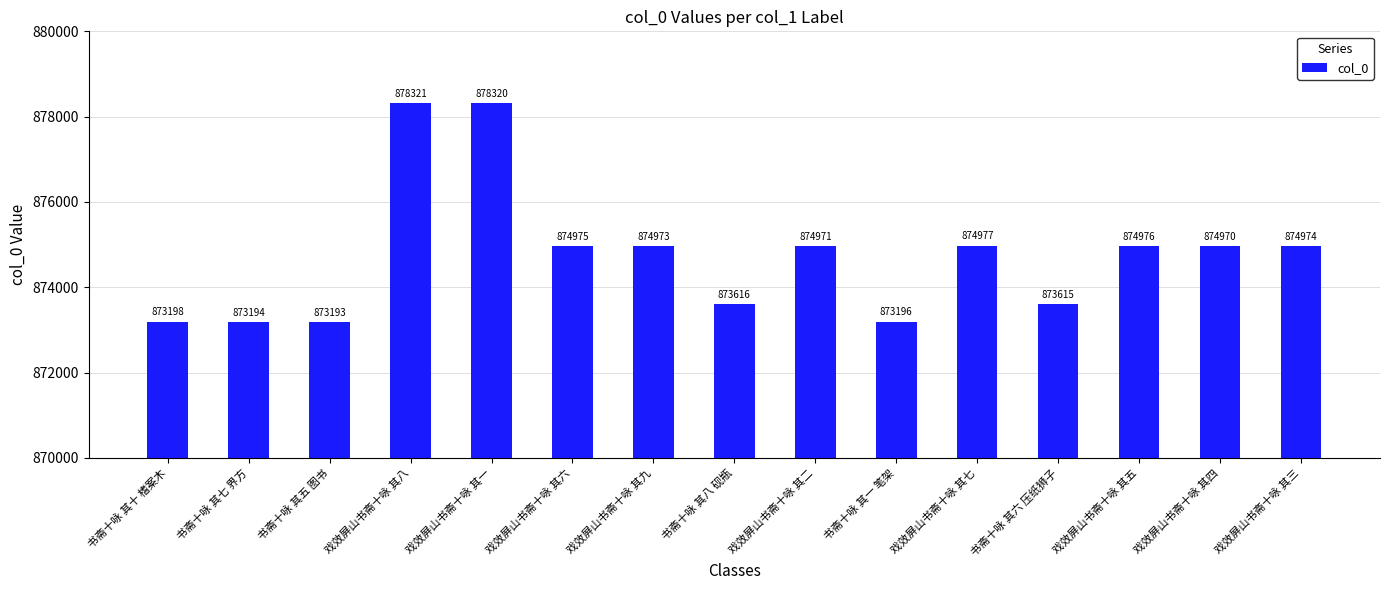

The chart shows a value of 331241 at 书斋十咏 其十 榰案木. True or false?

False